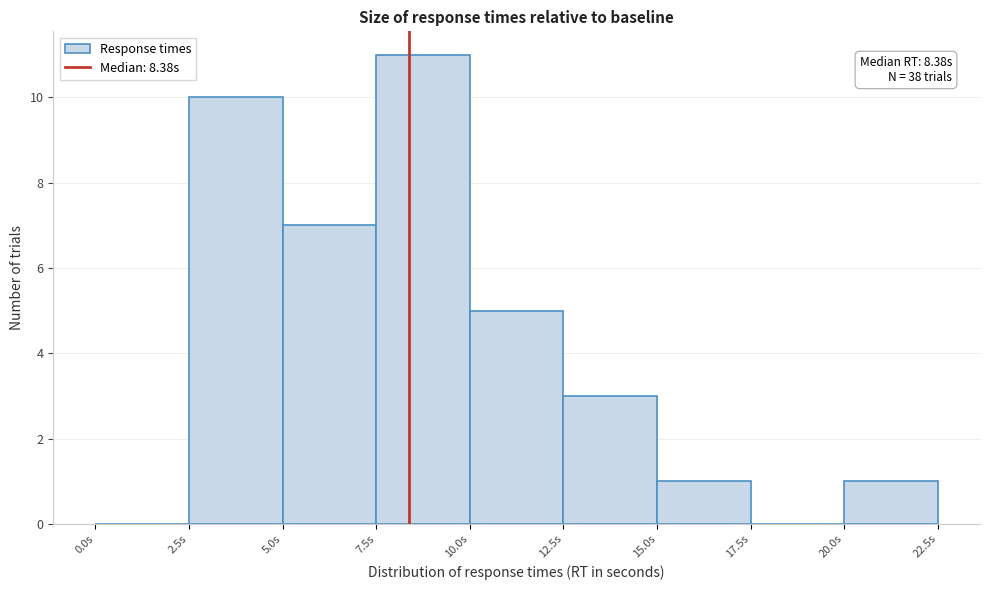

Over which range of the x-axis is the bar tallest?

7.5 to 10.0